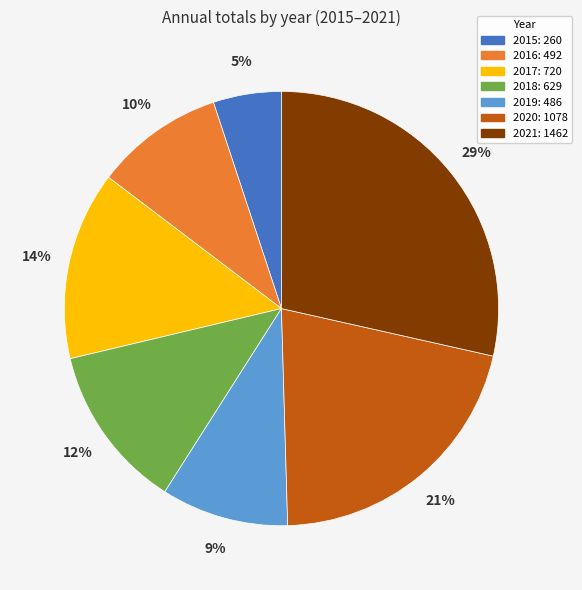

What percentage is the 2021 slice, to the nearest percent?

29%